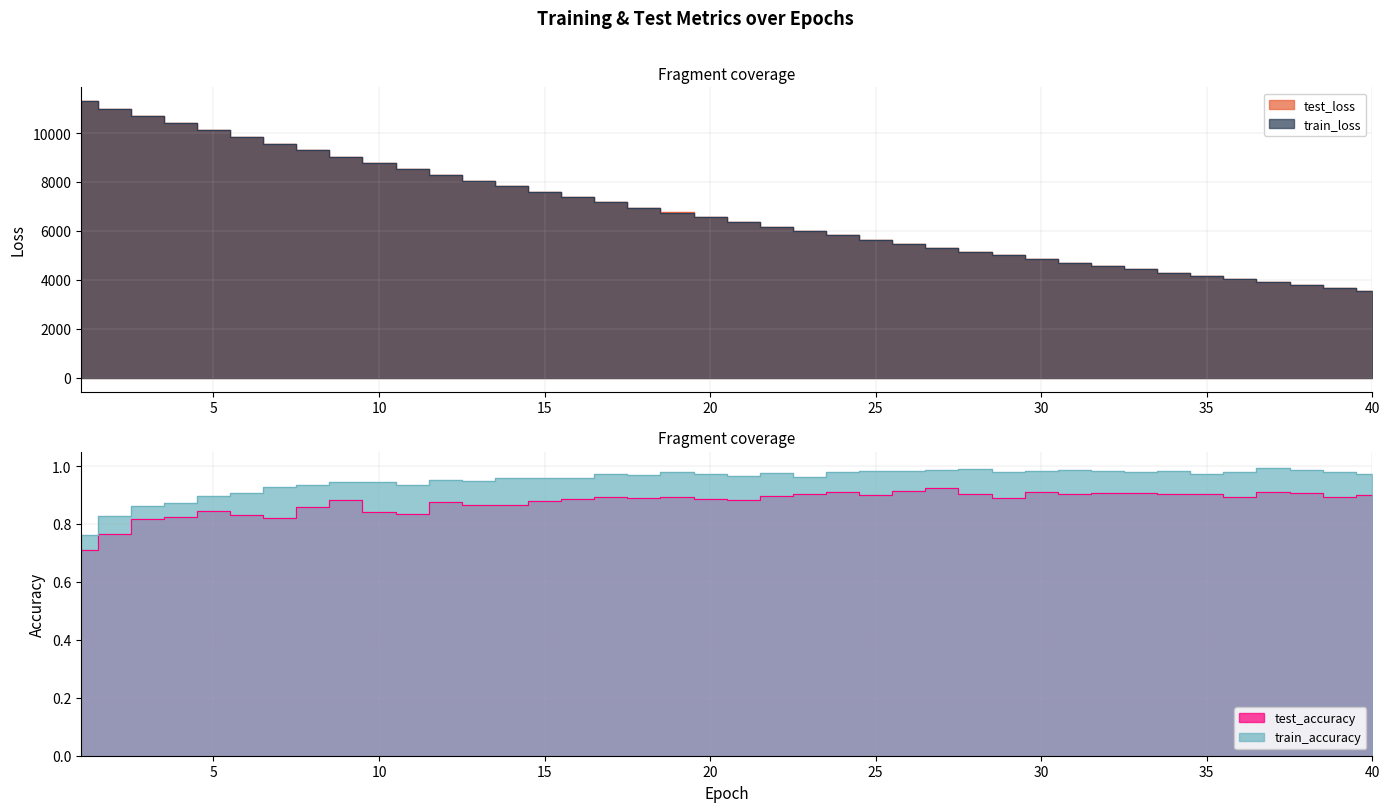

What is the value of the test_accuracy point at the 19th from the left?

0.9